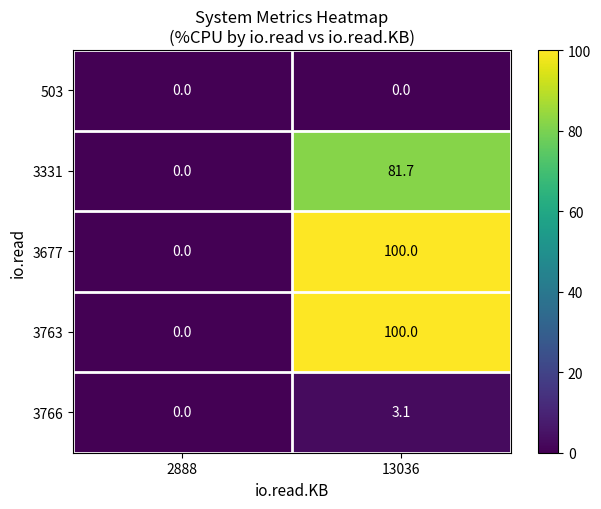

Rank the categories by 3763 value from highest to lowest.

13036, 2888